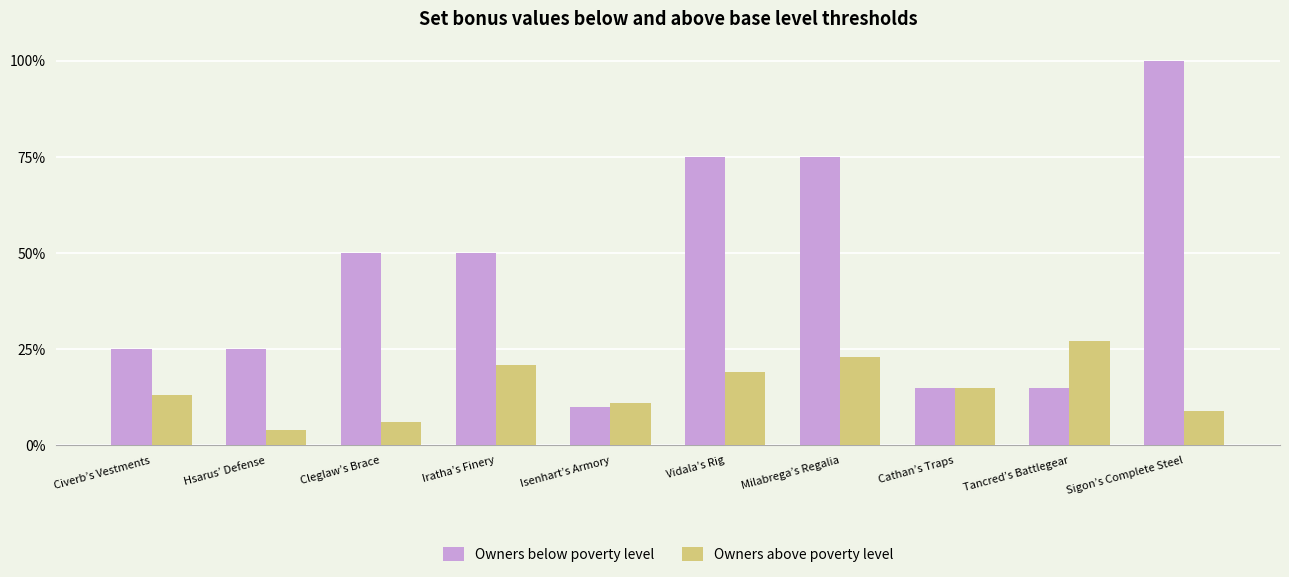

True or false: Owners below poverty level has a value of 15 at Tancred’s Battlegear.

True